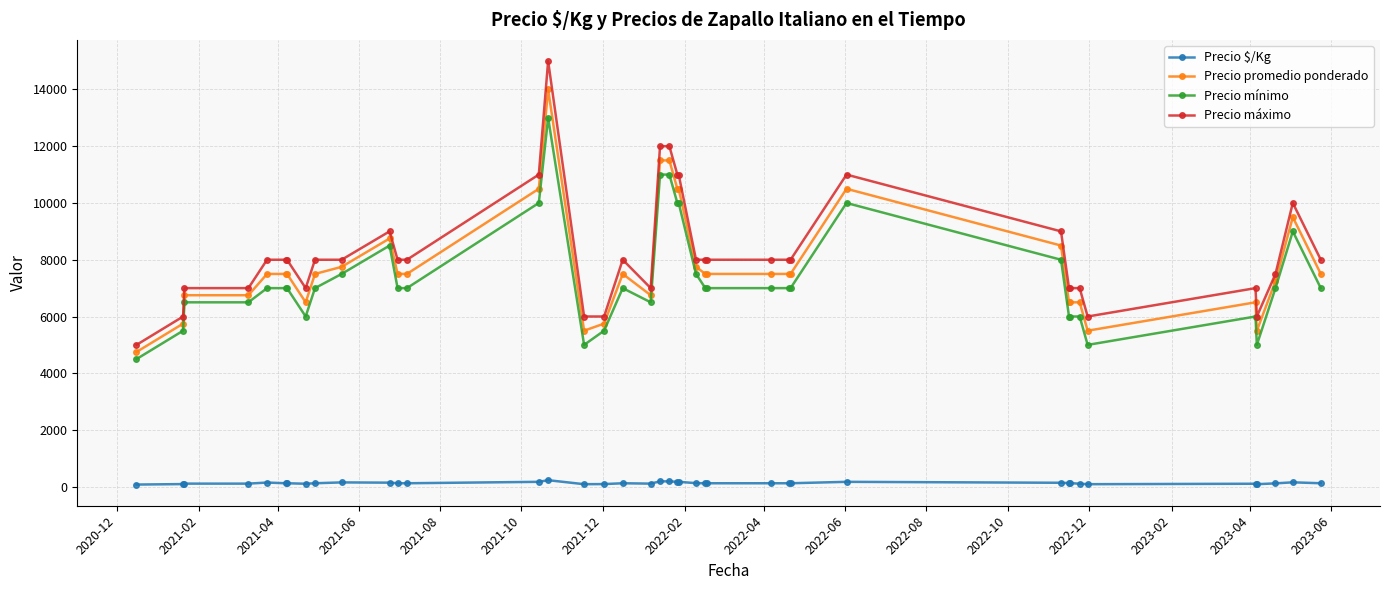

Which series has the largest range (max minus min)?

Precio máximo